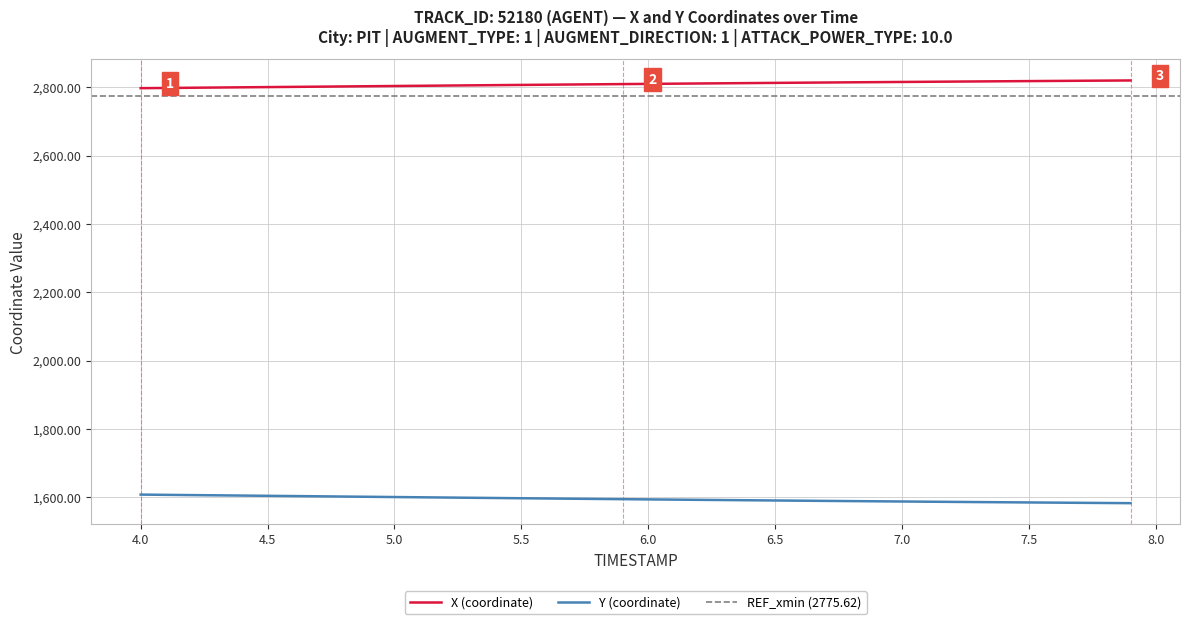

The value of X (coordinate) at 7.5 is 1119.6. True or false?

False